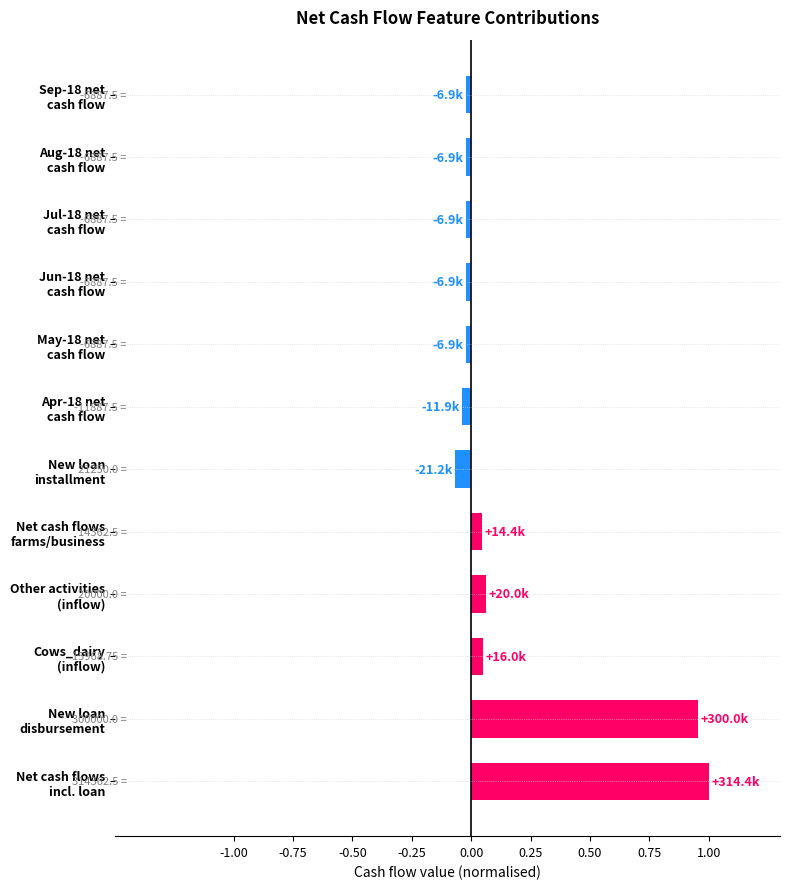

What is the difference between the maximum and minimum values?

1.1